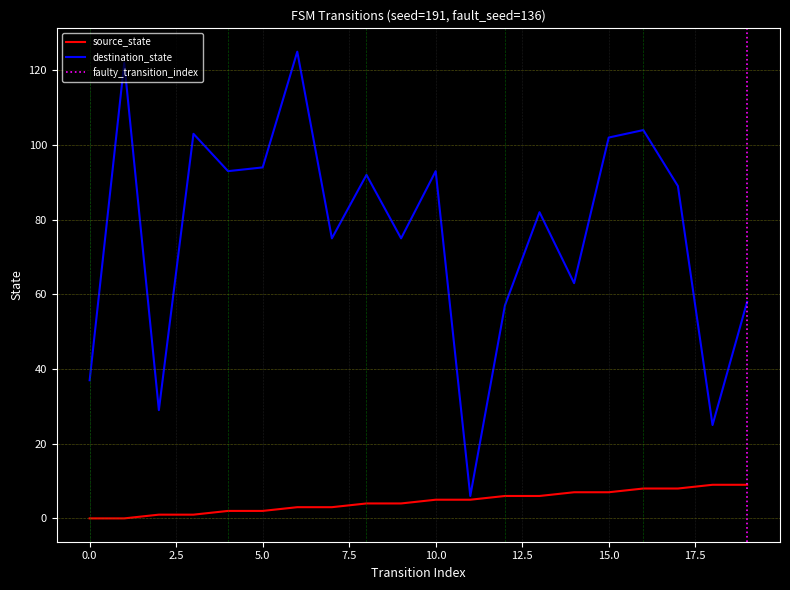

The destination_state series shows 28 at 17. True or false?

False